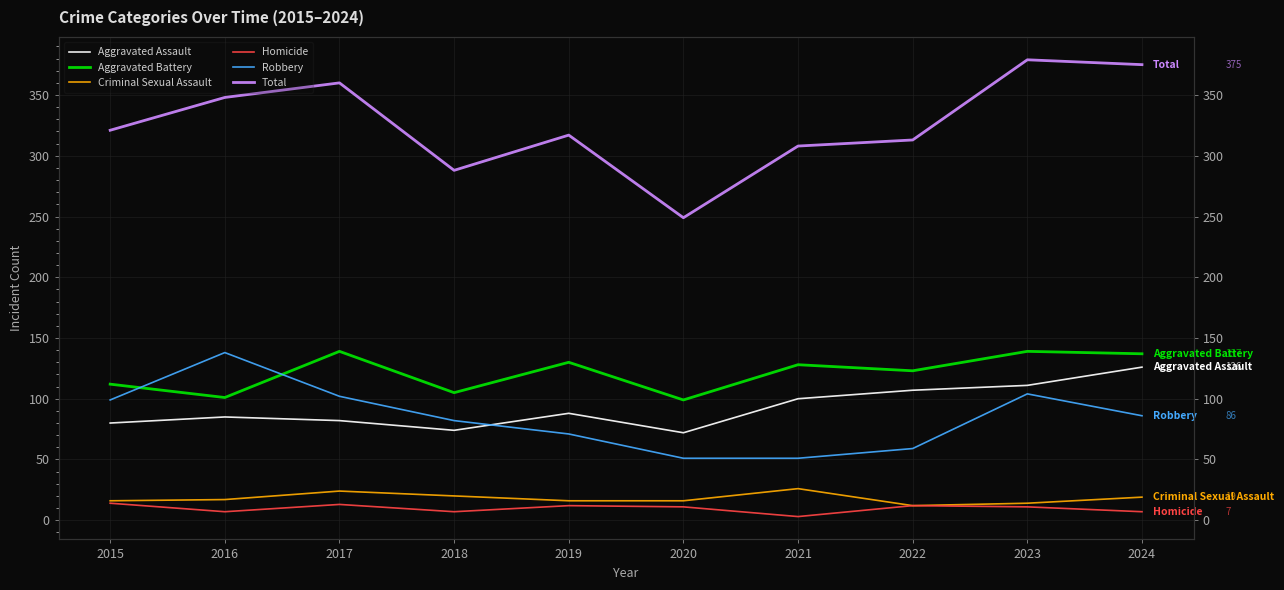

True or false: Criminal Sexual Assault and Homicide intersect in this chart.

False